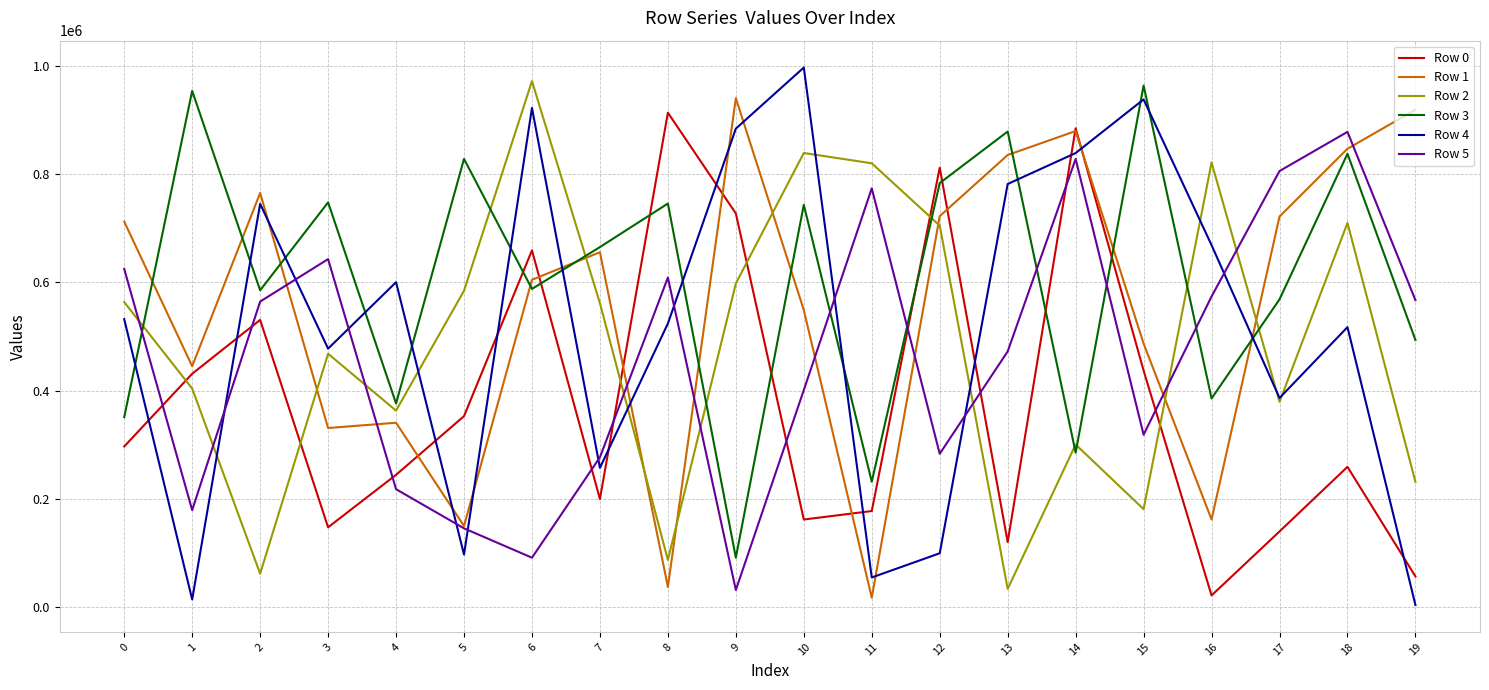

True or false: Row 1 and Row 4 cross at least once.

True